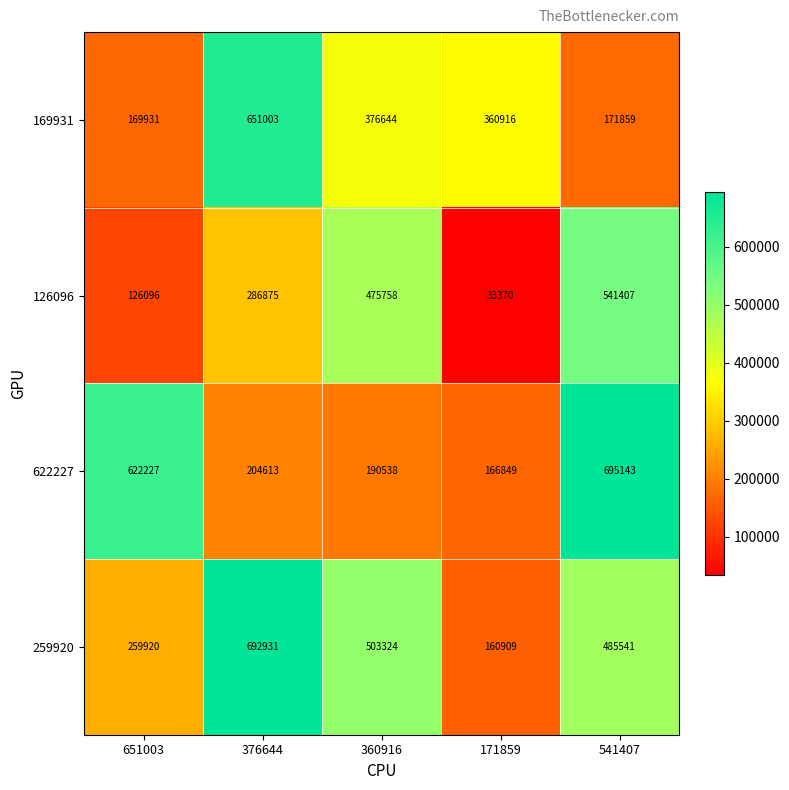

Which category has the highest value across all series?

541407